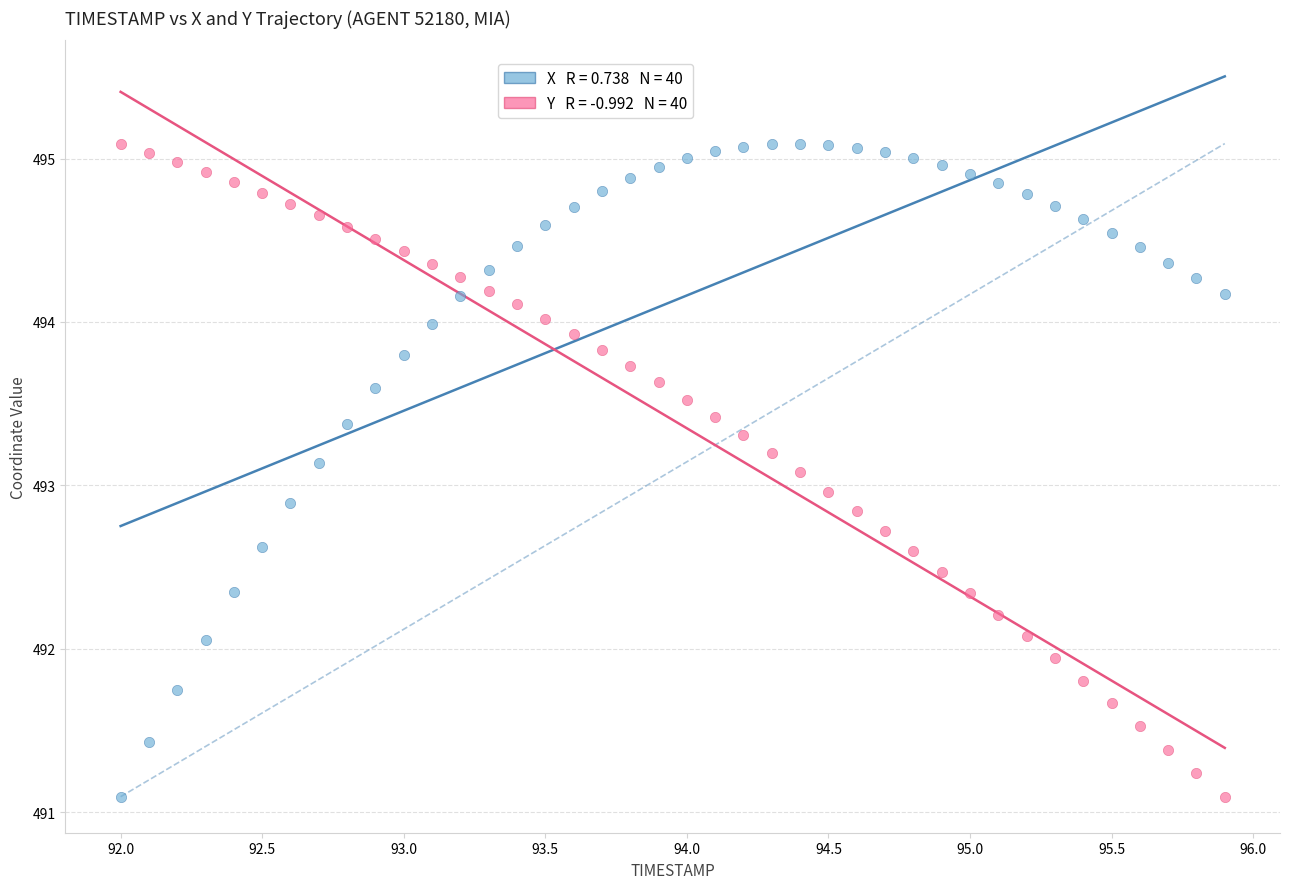

Across all data points, what is the range of X values (max minus min)?

3.9